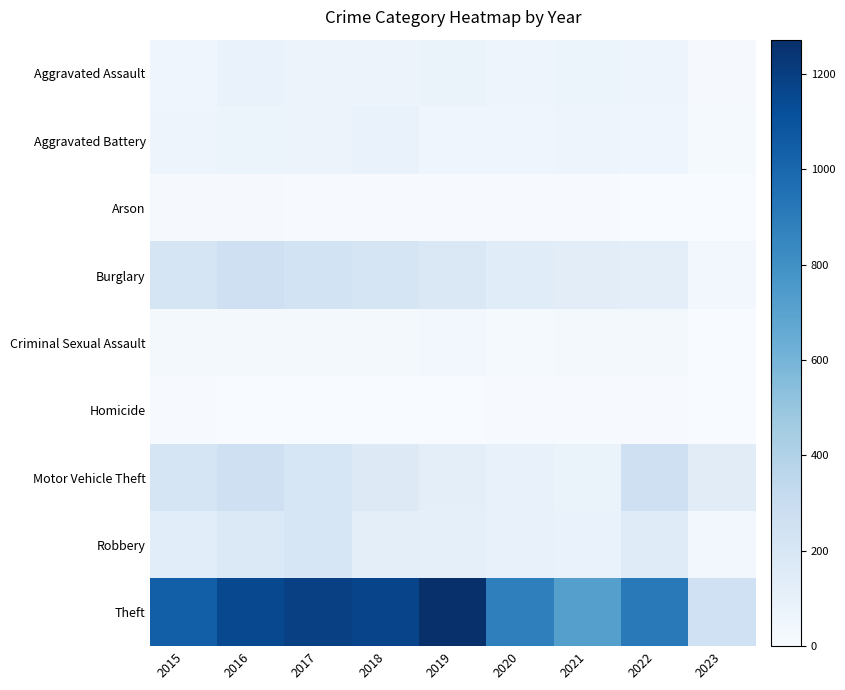

What is the greatest value displayed?

1272